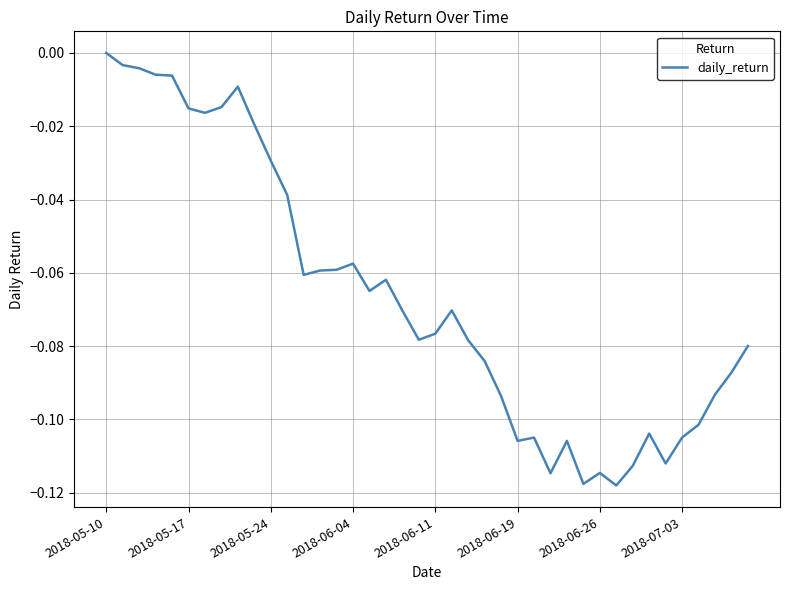

At which category does the chart reach its peak across all series?

2018-05-10